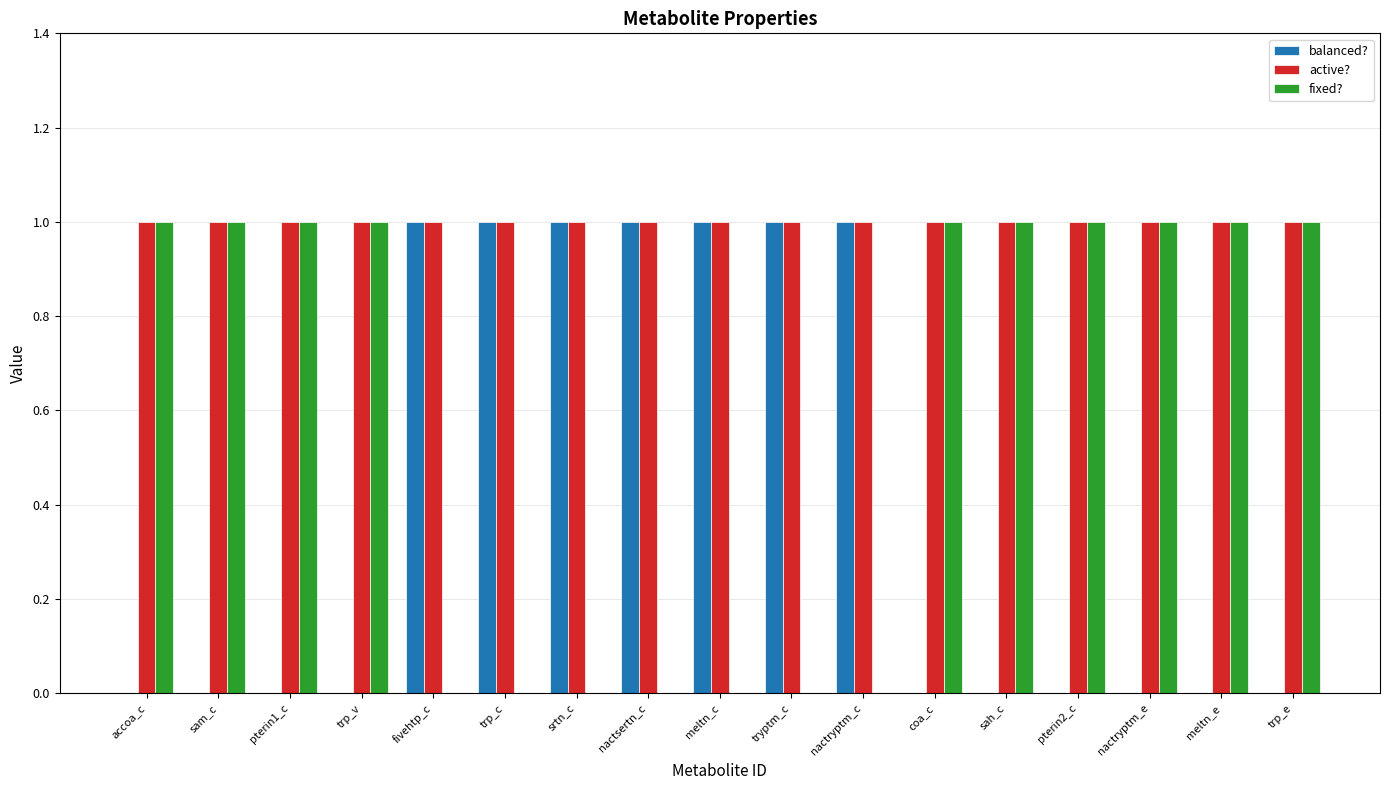

What is the sum of all balanced? values?

7